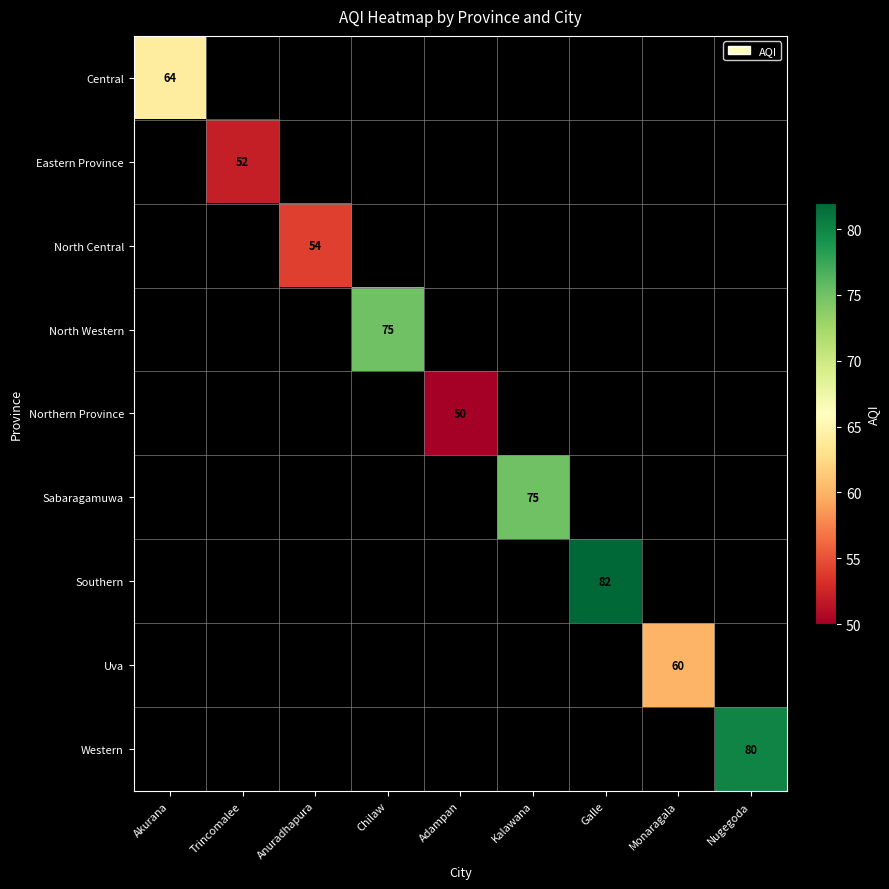

Is it true that Western equals 80 at Nugegoda?

True